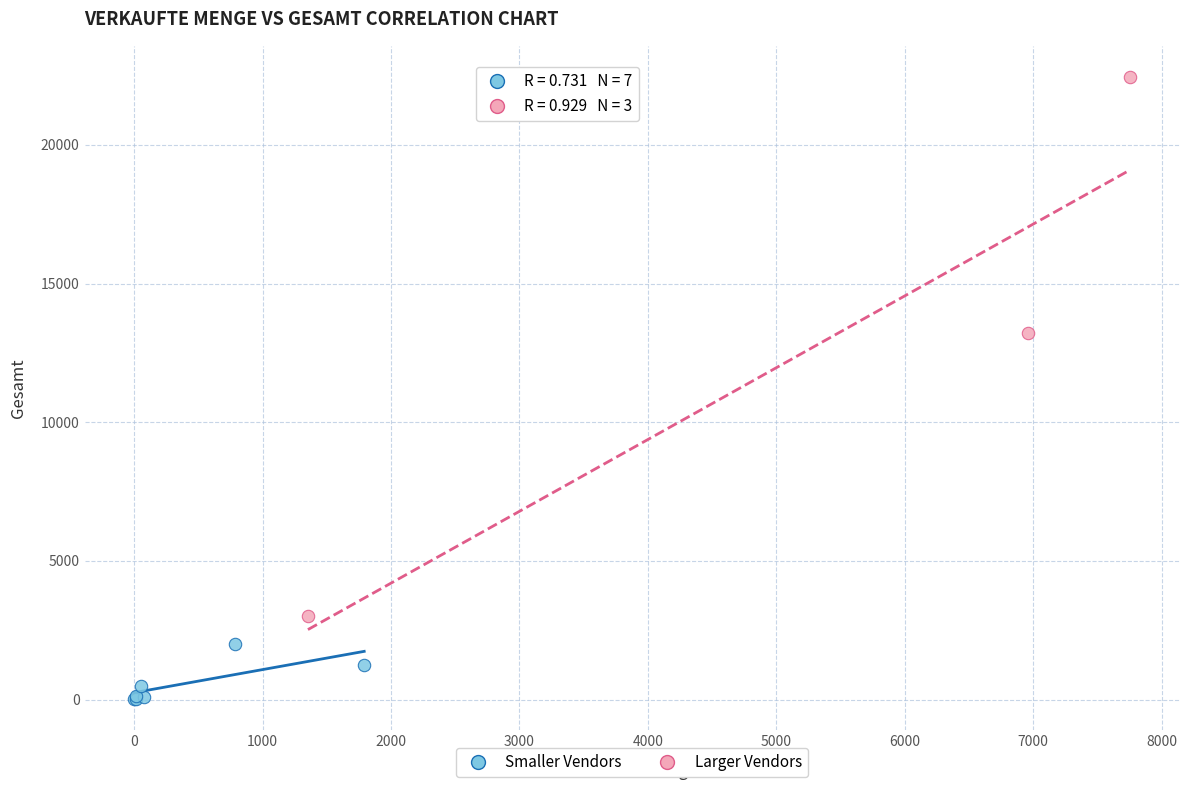

Which series has the largest Y range (max minus min)?

Larger Vendors